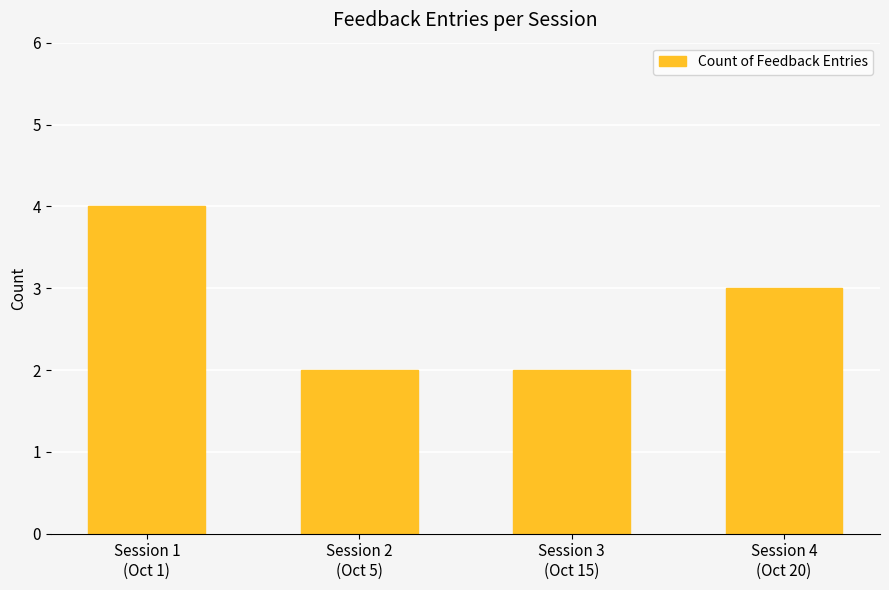

Reading right to left, what are all the values shown in this chart?

3	2	2	4